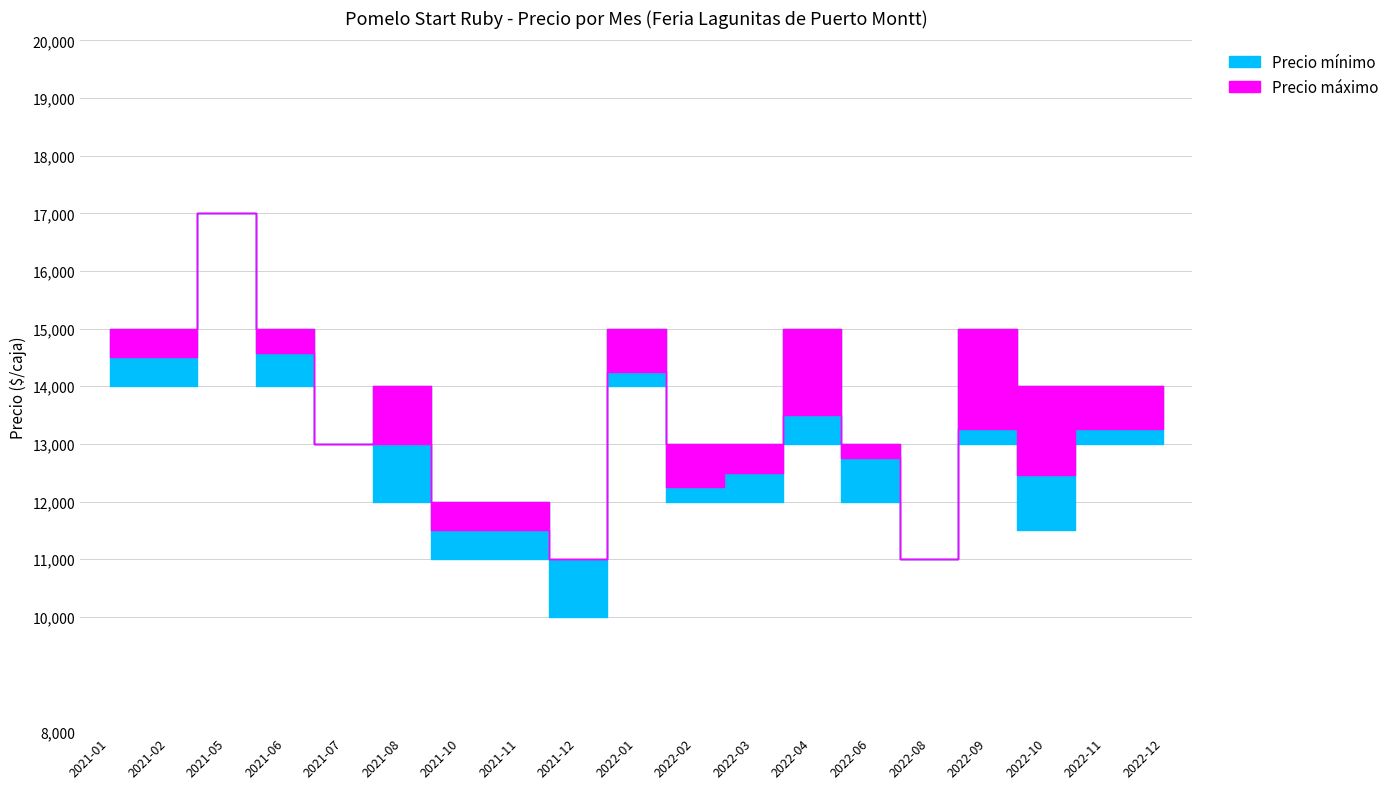

What is the difference between the maximum and second lowest values?

6000